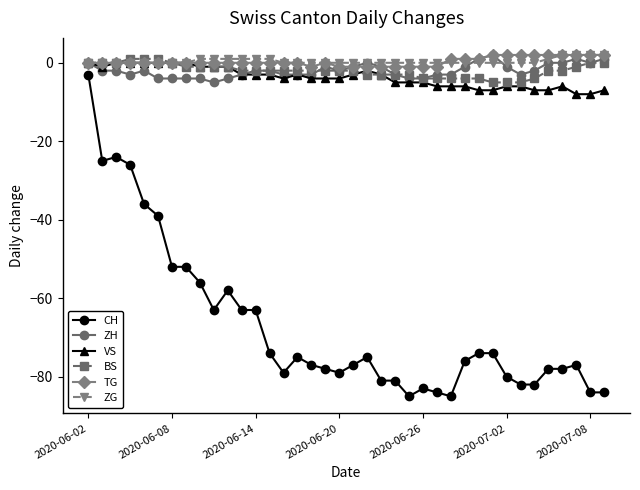

What is the sum of all ZH values?

-74